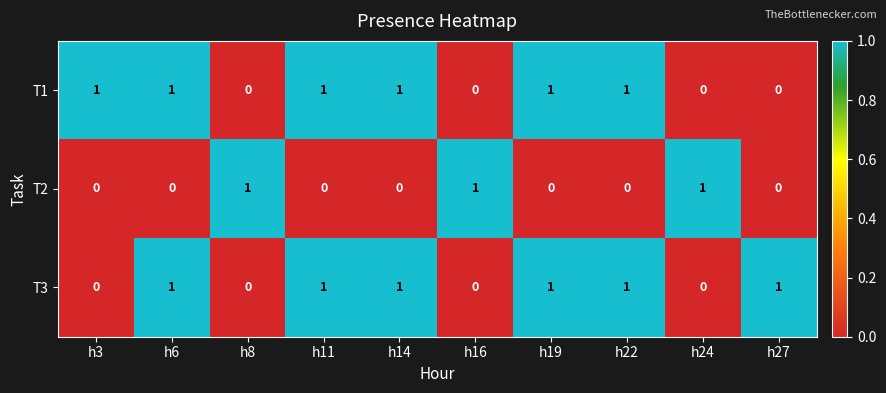

How many T2 values are between 0 and 1?

10